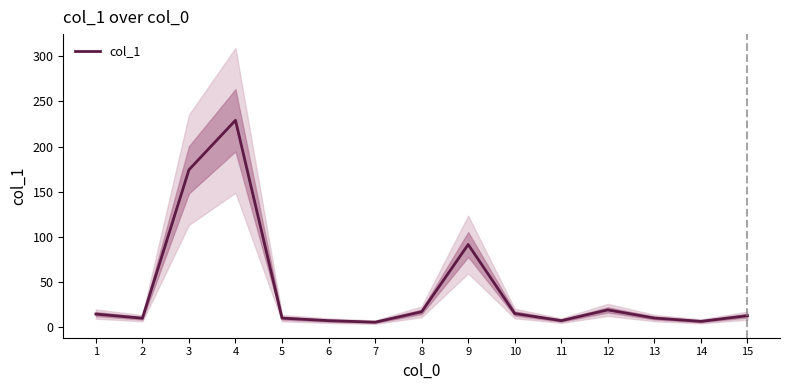

Between 15 and 3, which is larger?

3